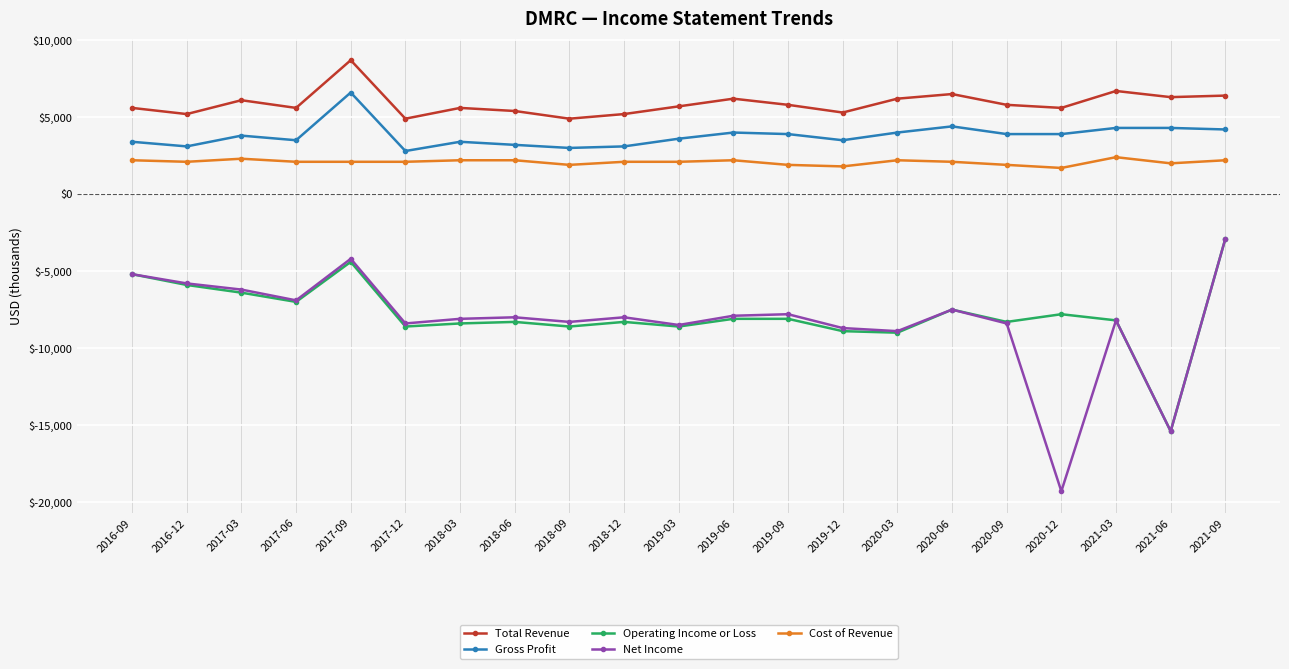

What is the minimum value shown in the chart?

-19300